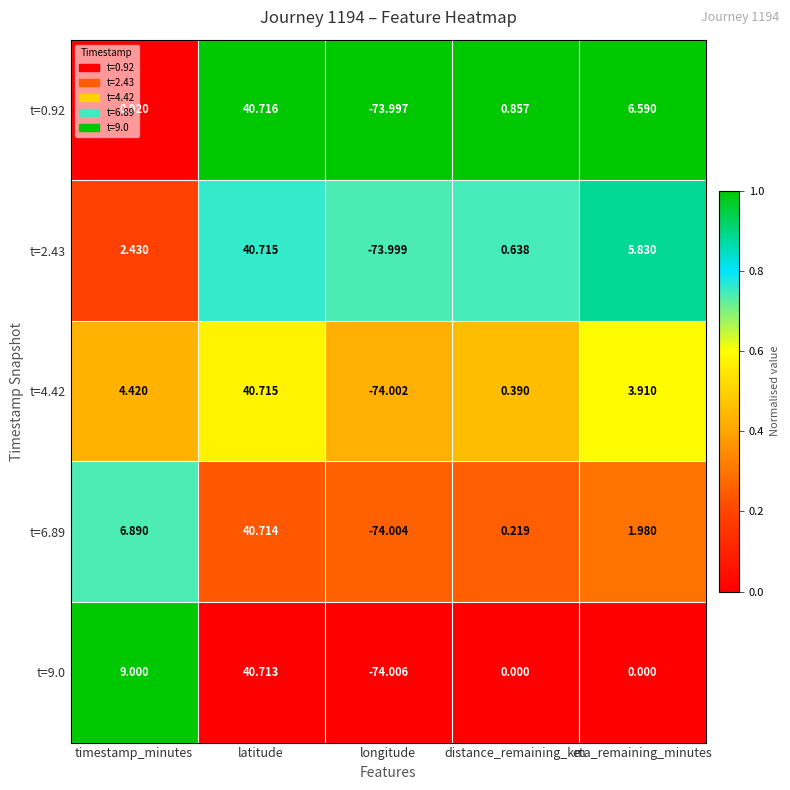

How many data points does each series have?

5